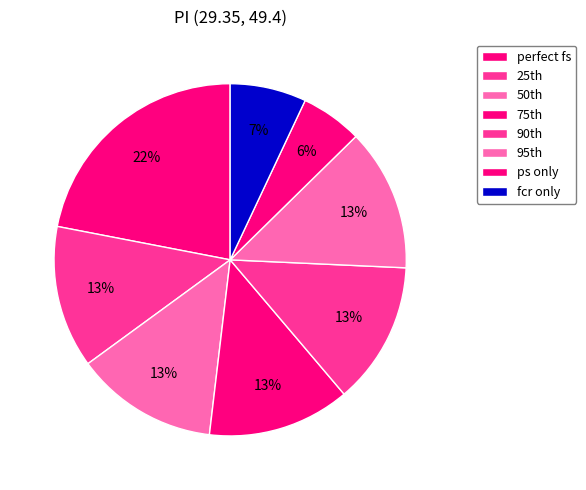

How many slices are in this pie chart?

8